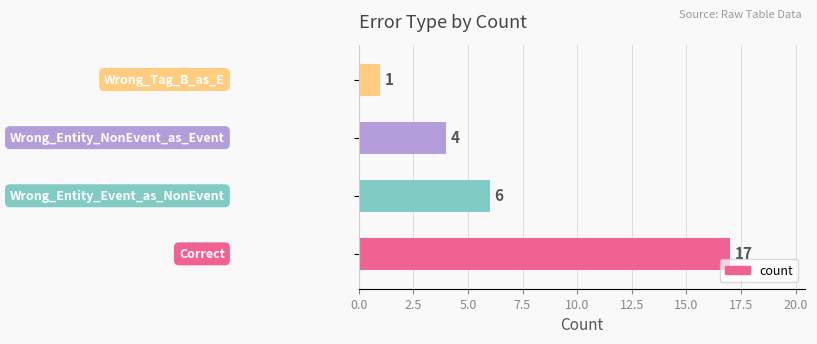

What is the average value?

7